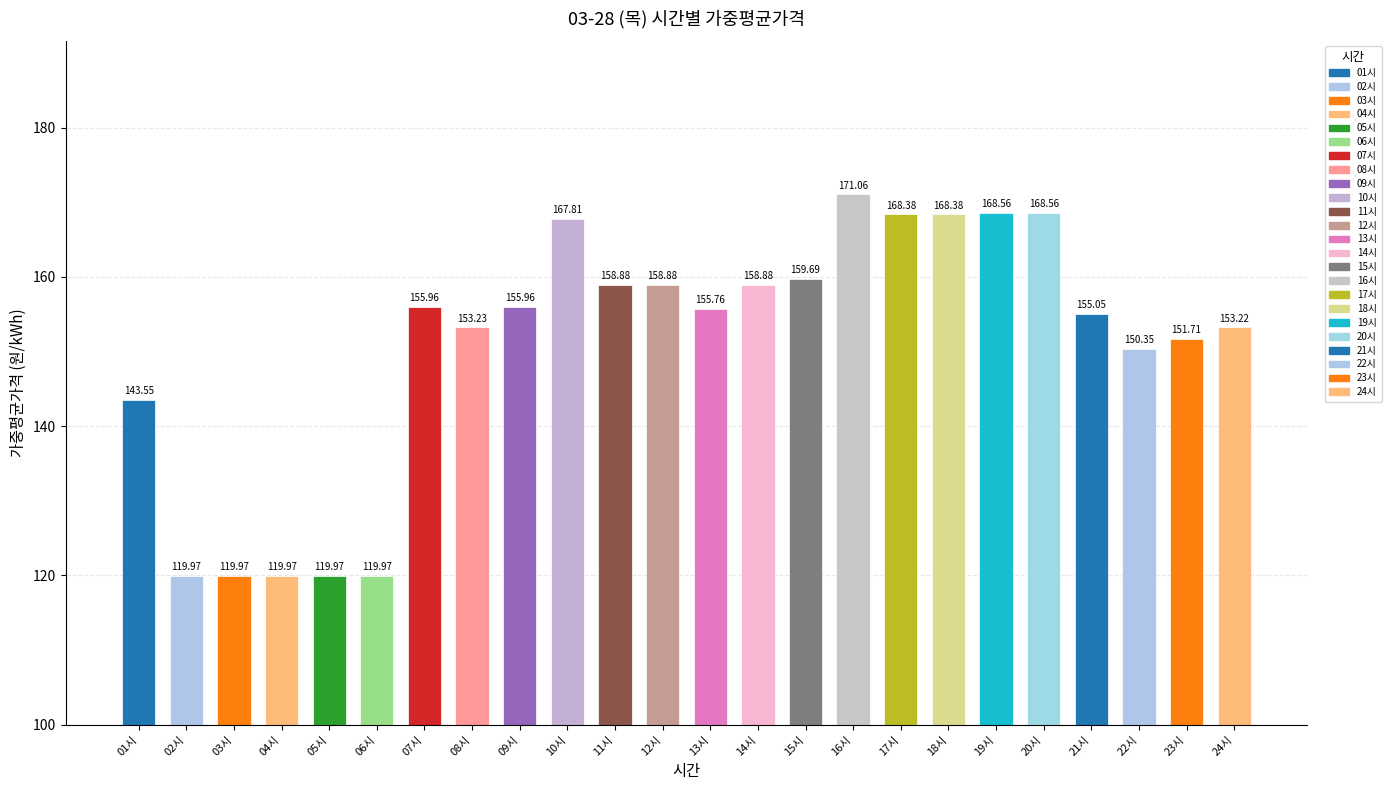

What is the label of the 19th bar from the left?

19시